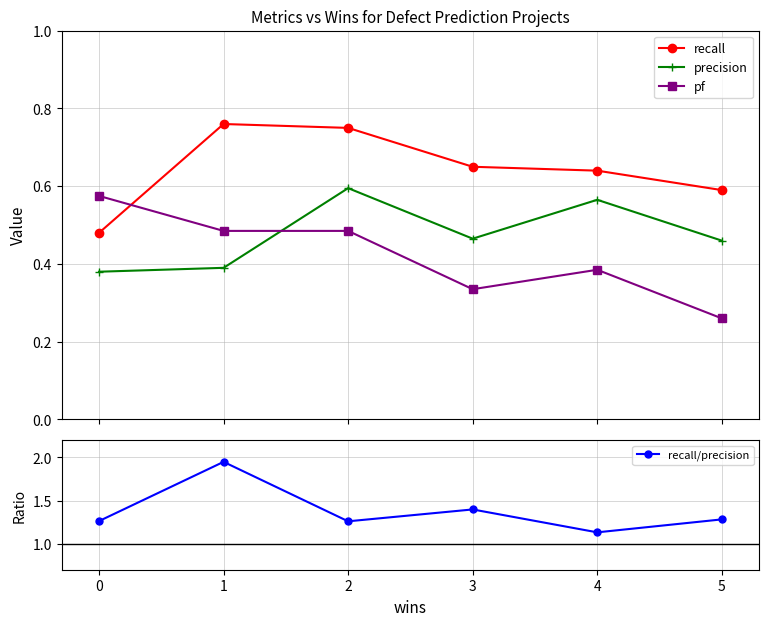

What is the spread (max minus min) of values at 1?

1.6